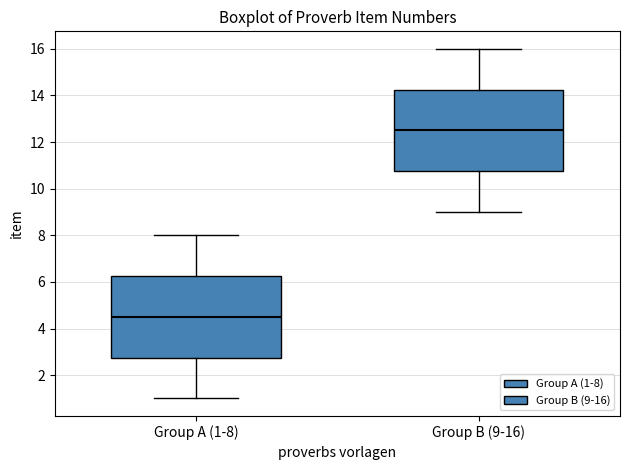

Which box has the lowest median line?

Group A (1-8)